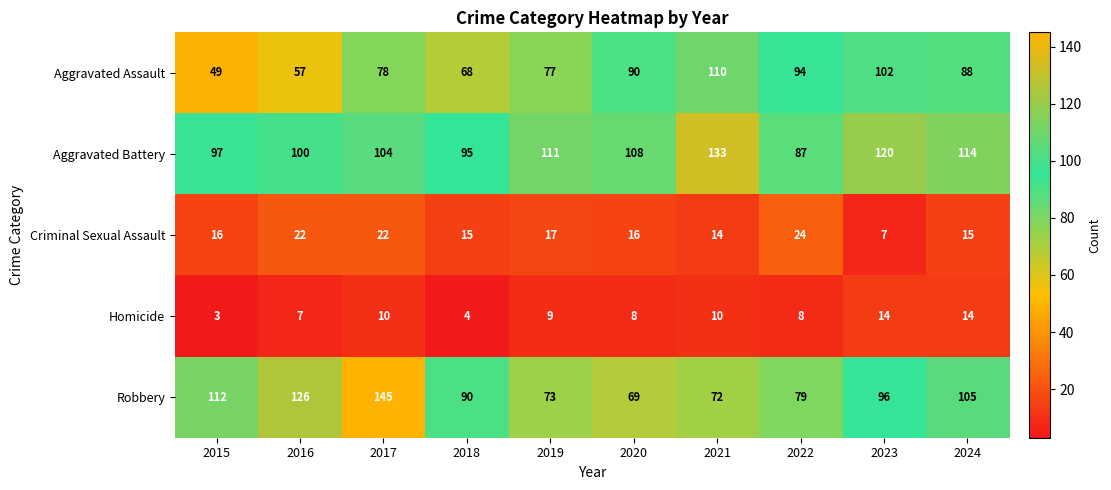

What is the sum of the Robbery values at 2020 and 2022?

148